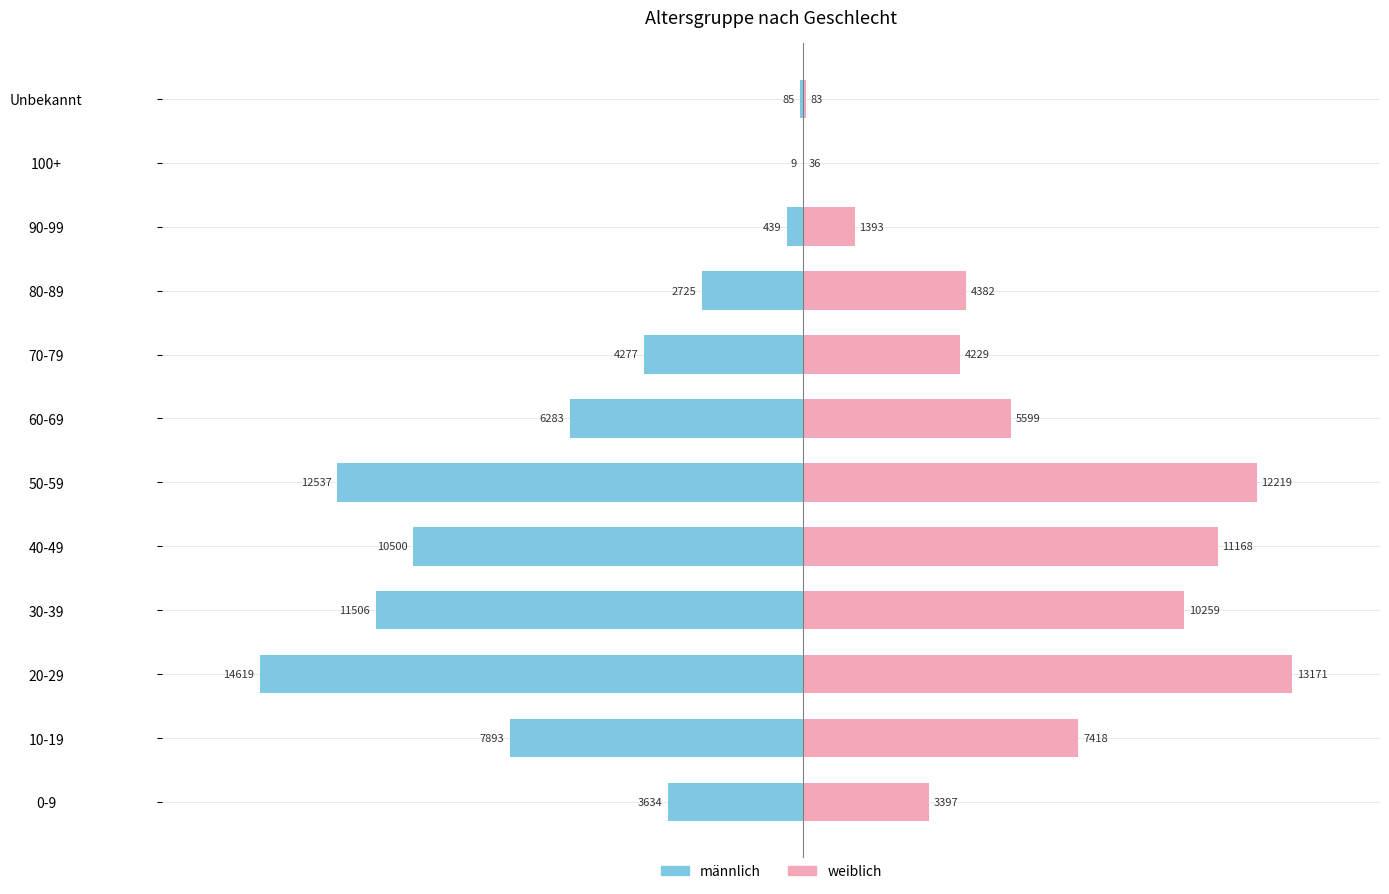

Is the value of weiblich at 50-59 greater than the value of männlich at 30-39?

Yes